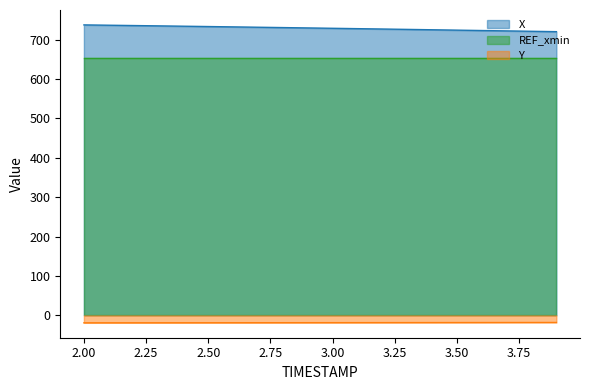

True or false: X and Y cross at least once.

False